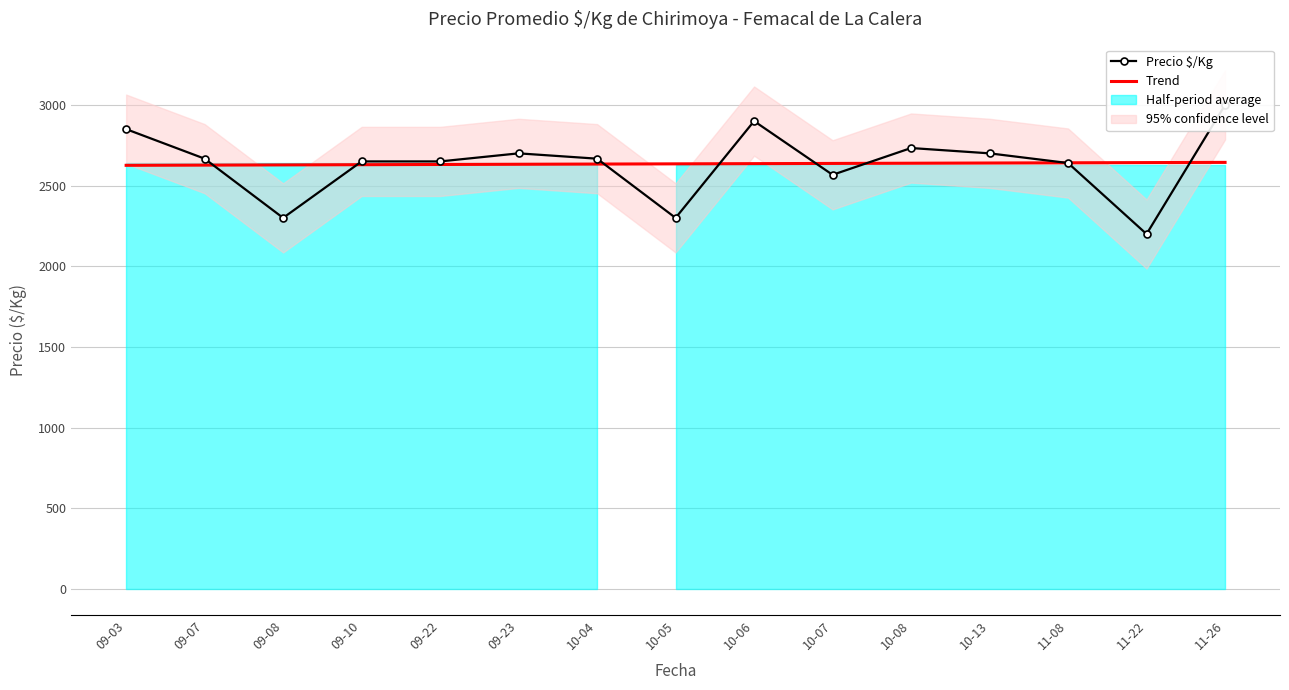

What is the difference between the second highest and second lowest values in the Trend series?

15.6